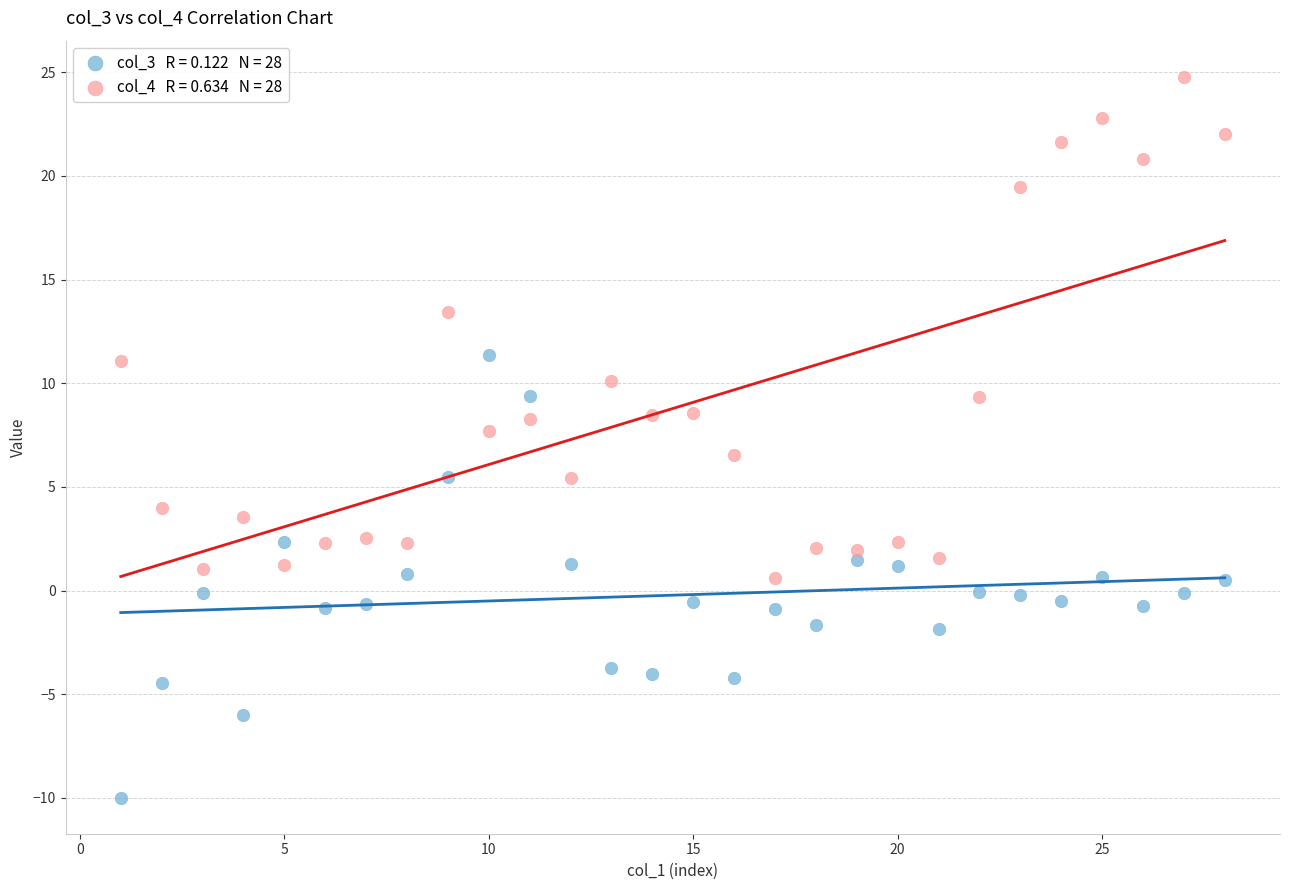

Across all data points, what is the range of Y values (max minus min)?

34.8